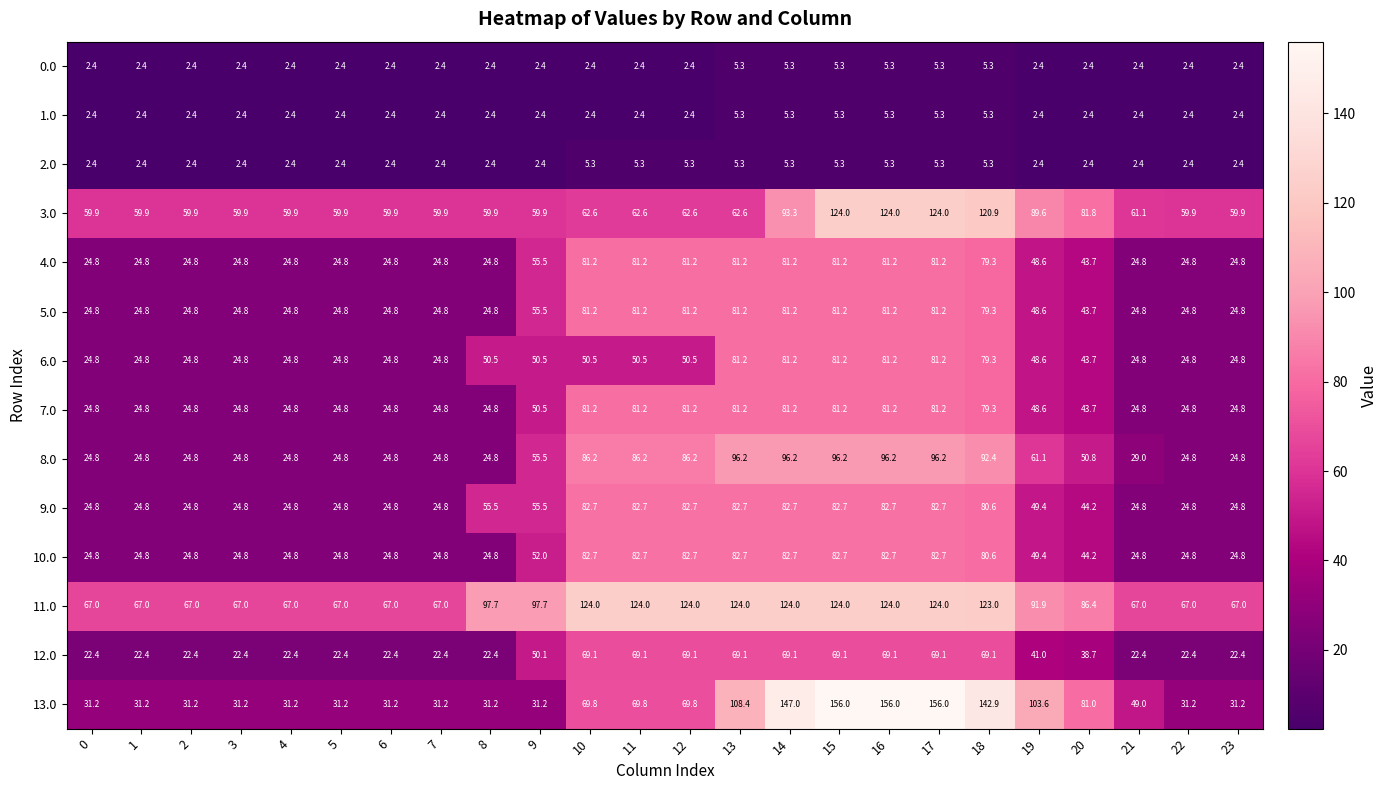

The 11.0 series shows 67.0 at 6. True or false?

True